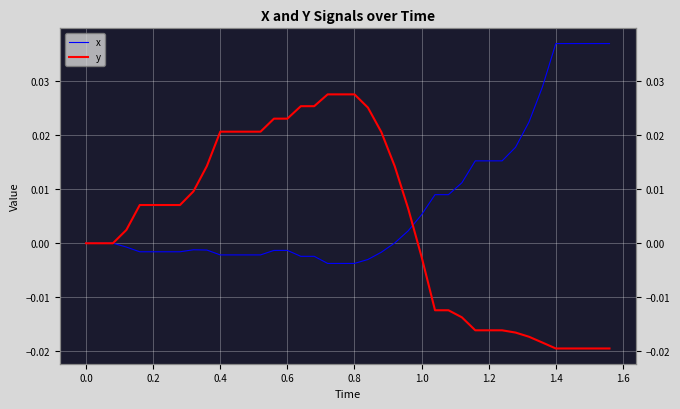

List the series in order of their peak value, highest first.

x, y